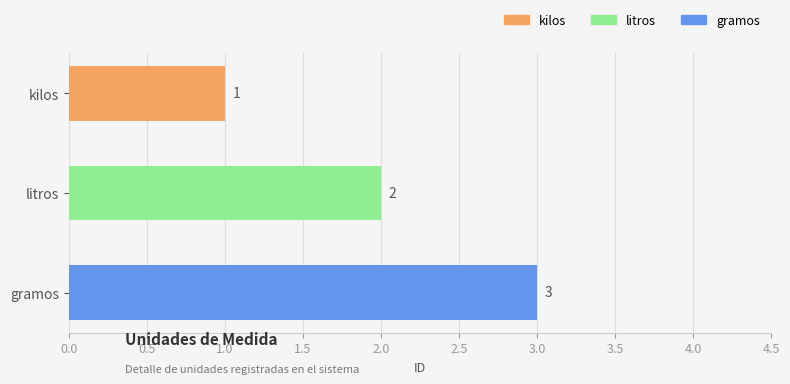

Is it true that the value at litros is 3?

False